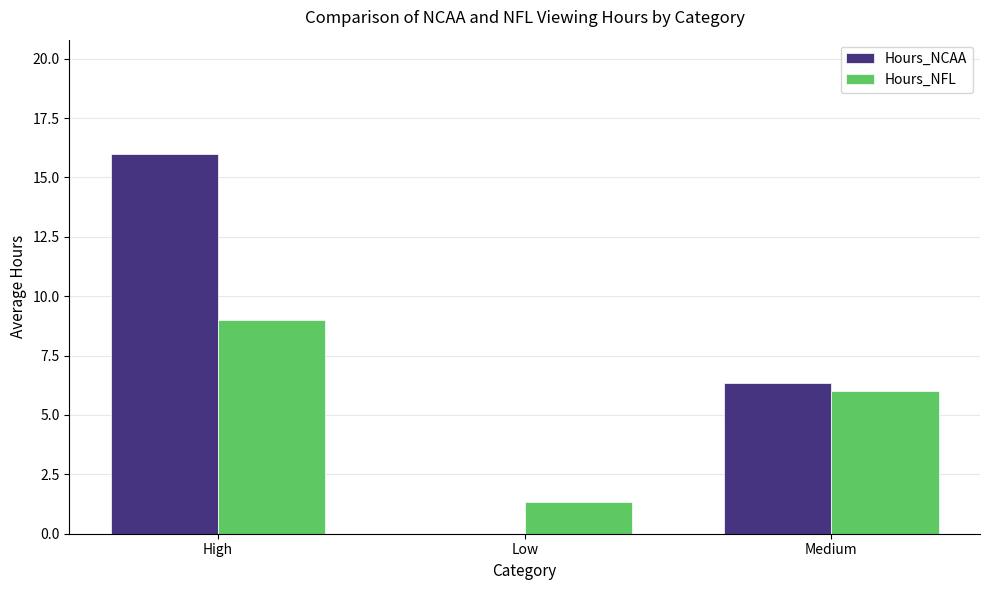

Which series has the largest range (max minus min)?

Hours_NCAA